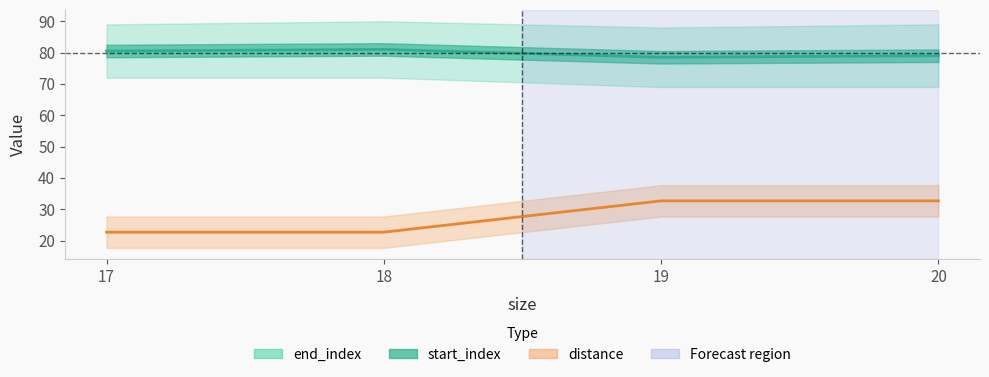

Which category has the highest value in the distance series?

19